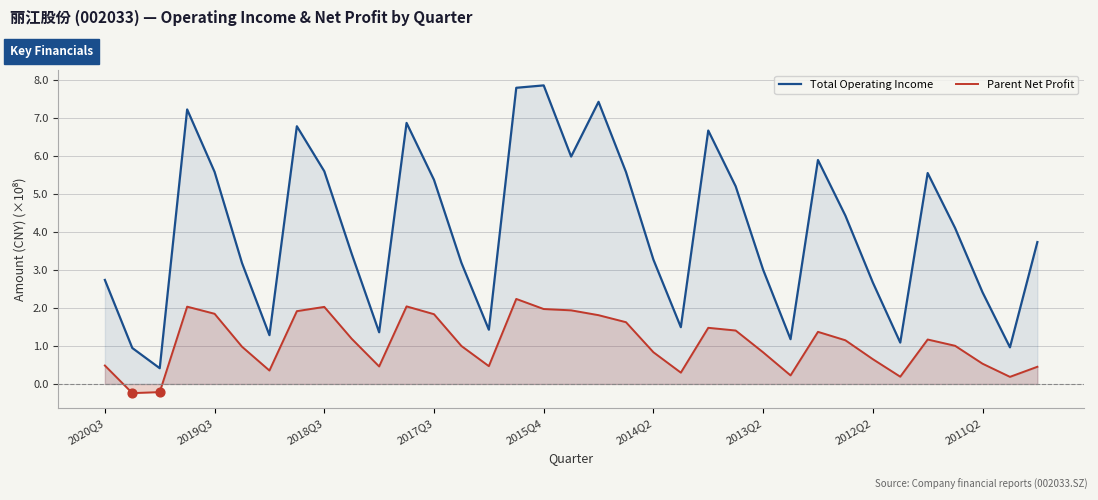

Which series reaches the minimum Y coordinate?

Parent Net Profit